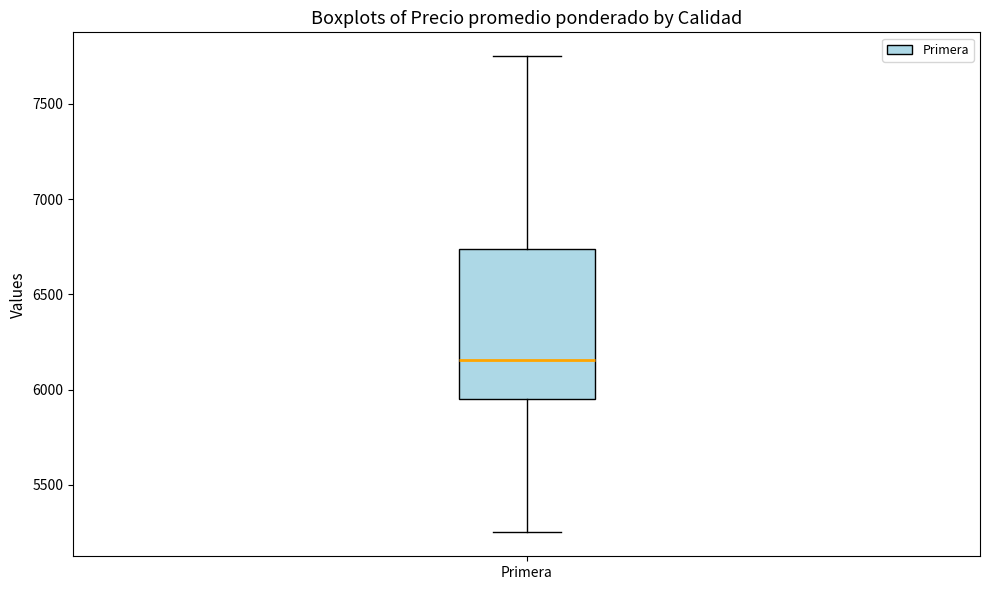

Transcribe this box plot: give where the median line is, the range the box spans, and where the two whiskers end, as read against the y-axis. The values are not printed on the chart, so give them approximately, as read against the axis.

median 6150, box 5950 to 6750, whiskers 5250 to 7750